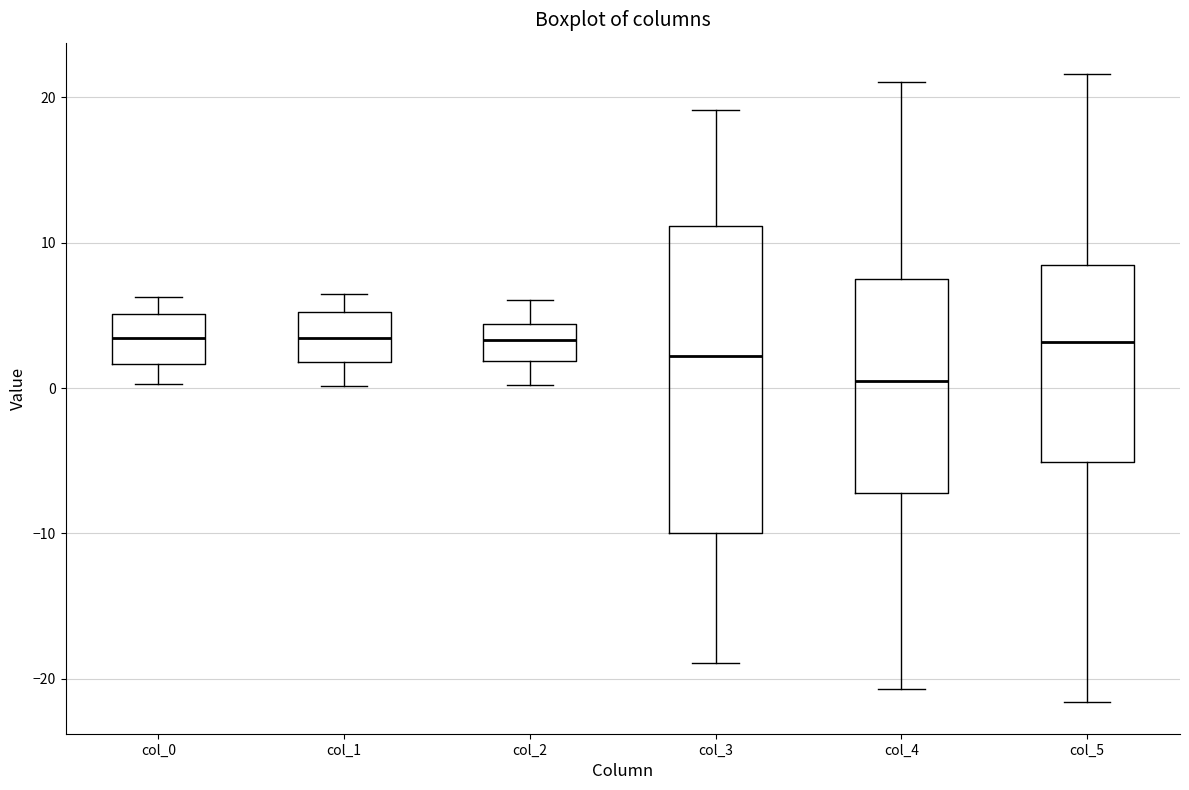

Reading left to right, transcribe this box plot: for each box, give where its median line is, the range the box spans, and where its two whiskers end, as read against the y-axis. The values are not printed on the chart, so give them approximately, as read against the axis.

col_0: median 3, box 2 to 5, whiskers 0 to 6
col_1: median 3, box 2 to 5, whiskers 0 to 6
col_2: median 3, box 2 to 4, whiskers 0 to 6
col_3: median 2, box -10 to 11, whiskers -19 to 19
col_4: median 0, box -7 to 8, whiskers -21 to 21
col_5: median 3, box -5 to 8, whiskers -22 to 22